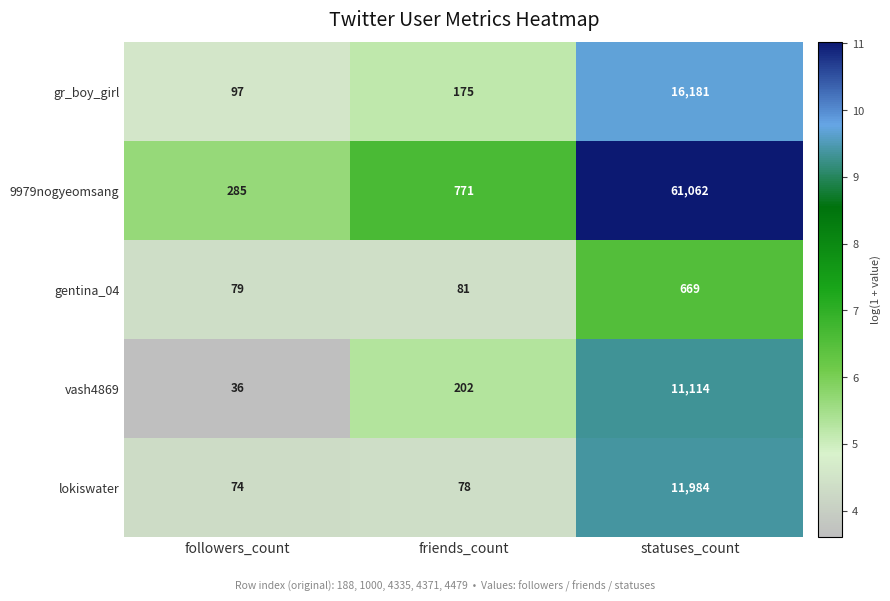

What is the spread (max minus min) of values at friends_count?

693